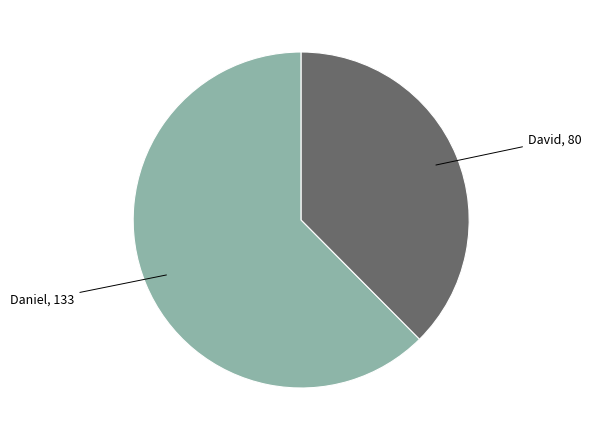

Does any single category account for the majority?

Yes